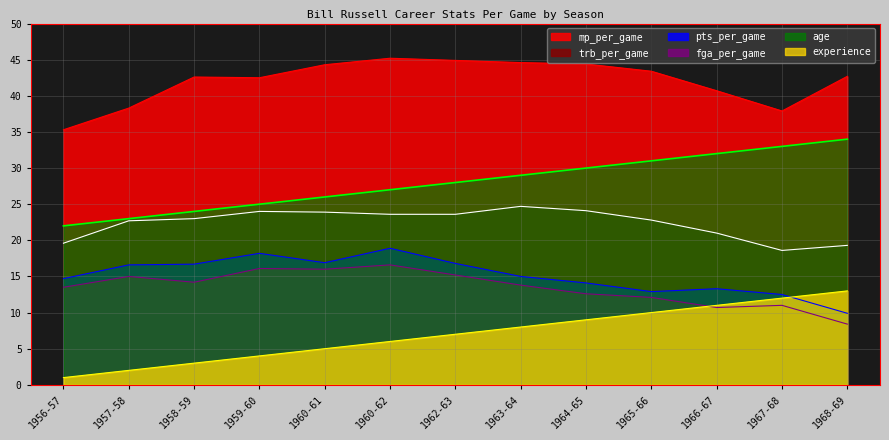

What is the minimum value shown in the chart?

1.0